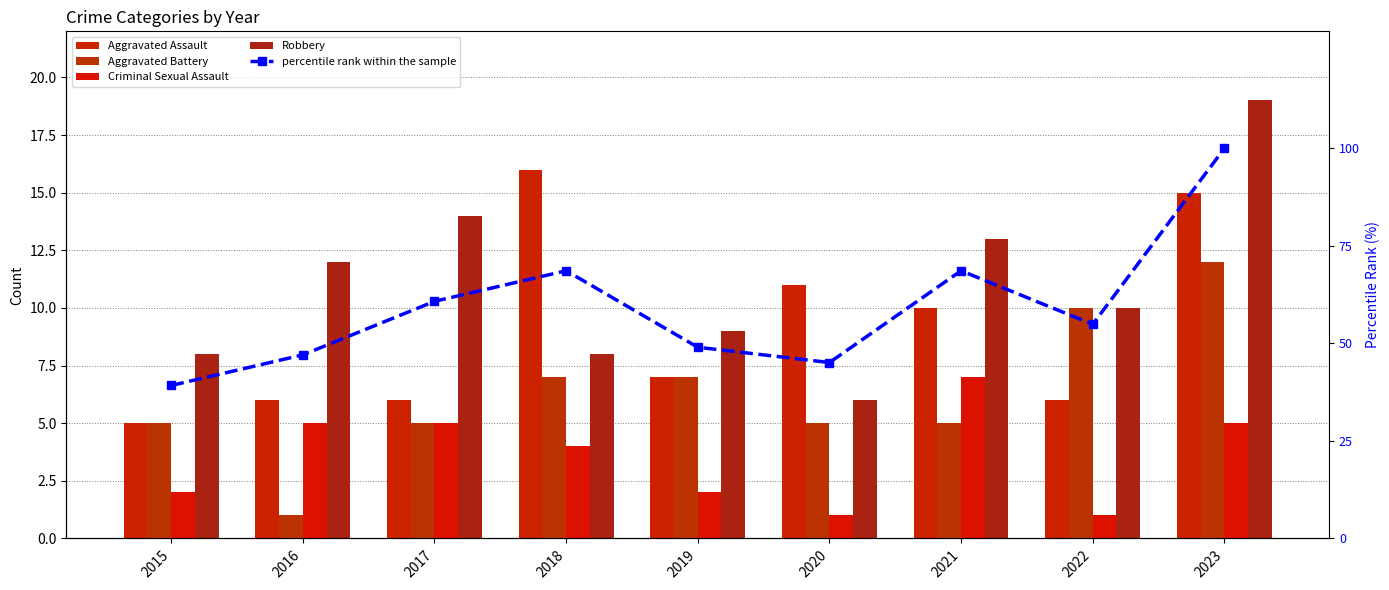

The value of Robbery at 2023 is 19.0. True or false?

True